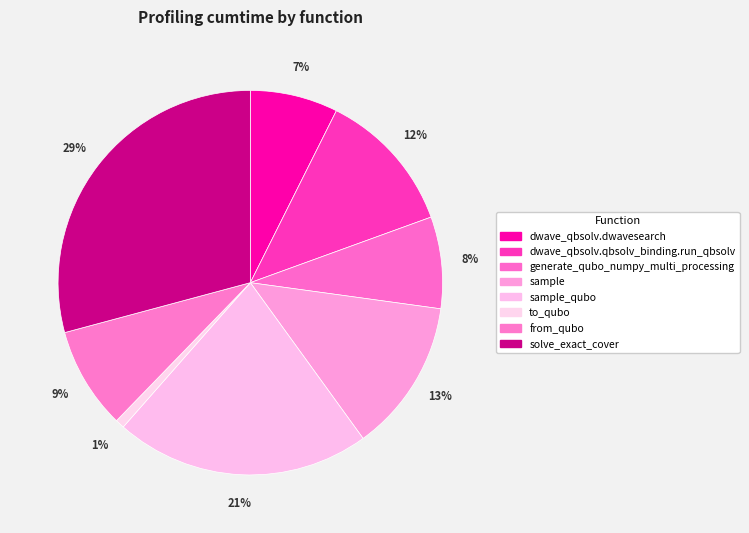

Rank the categories by value from highest to lowest.

solve_exact_cover, sample_qubo, sample, dwave_qbsolv.qbsolv_binding.run_qbsolv, from_qubo, generate_qubo_numpy_multi_processing, dwave_qbsolv.dwavesearch, to_qubo